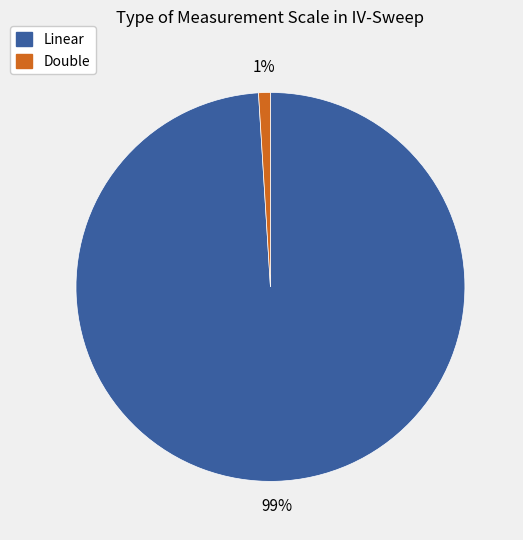

Do Double and Linear together represent more than half of the pie?

Yes